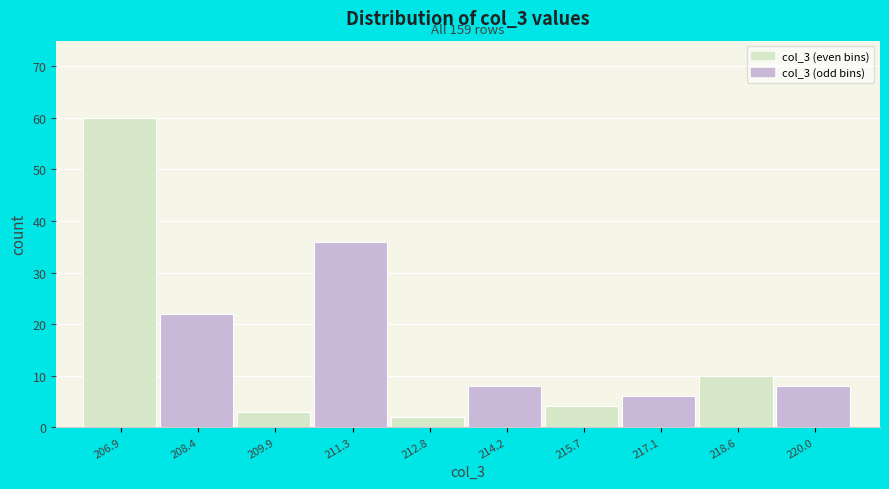

Reading left to right, extract all data points from this chart.

206.9=60	208.4=22	209.9=3	211.3=36	212.8=2	214.2=8	215.7=4	217.1=6	218.6=10	220.0=8